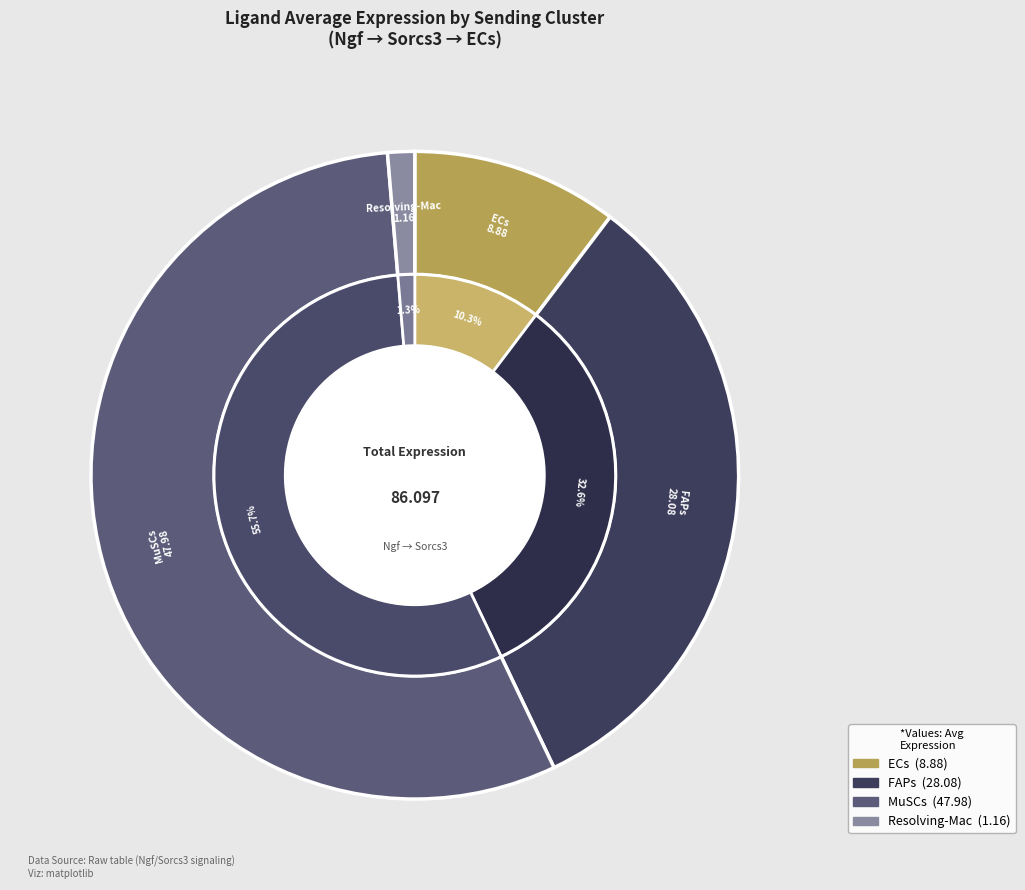

Which category has the smallest portion of the pie?

Resolving-Mac